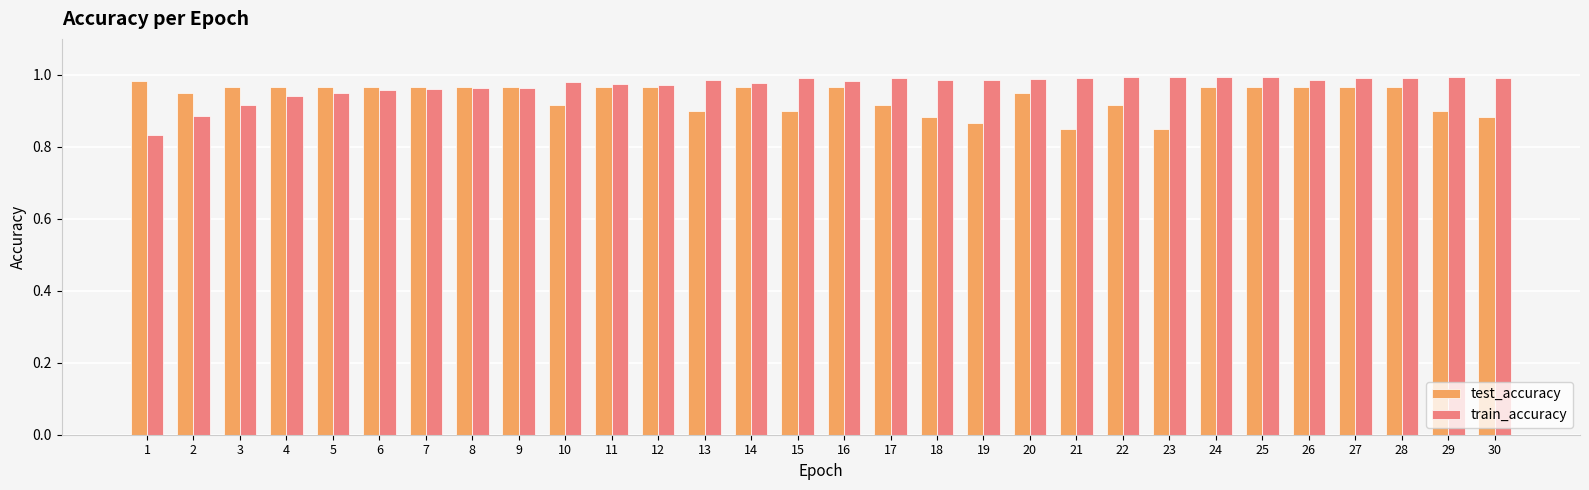

How many bars are there in each group?

2